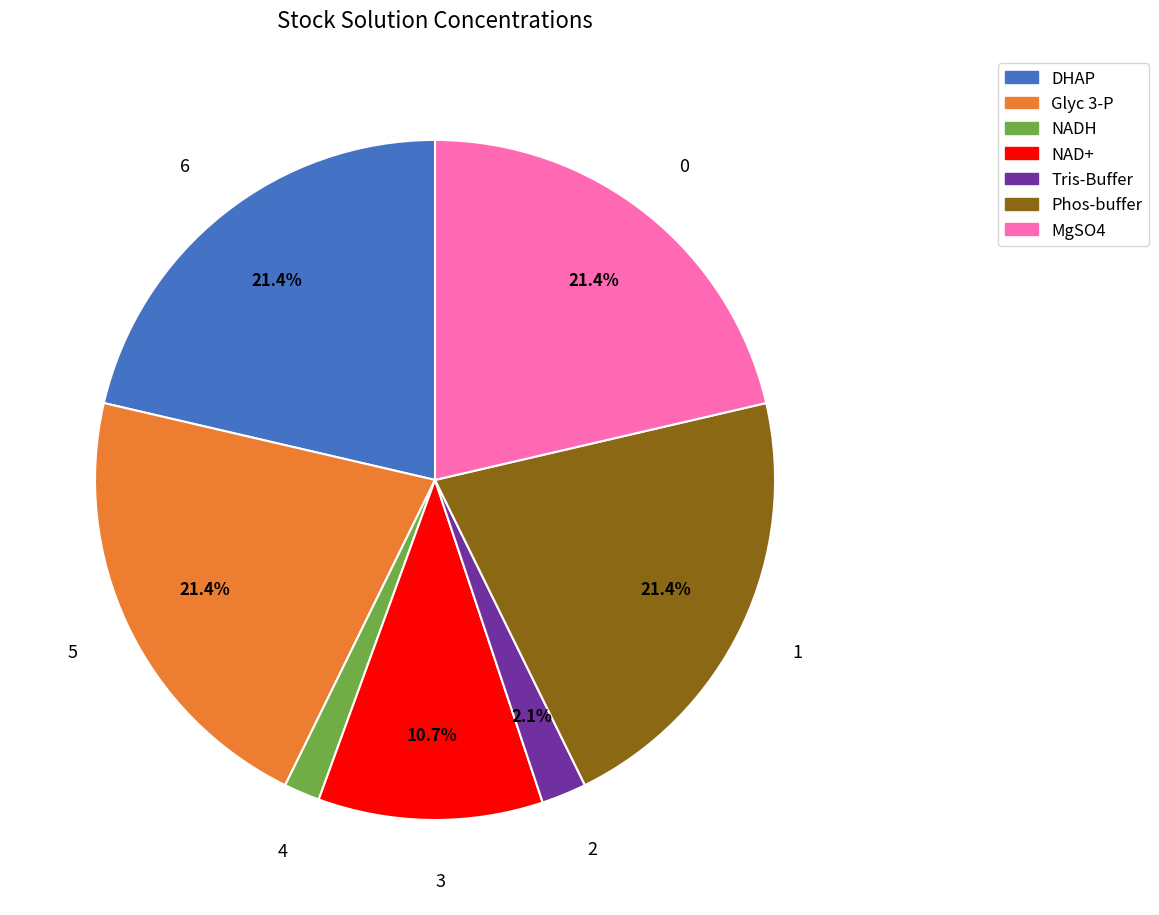

Which has a higher value, DHAP or NADH?

DHAP